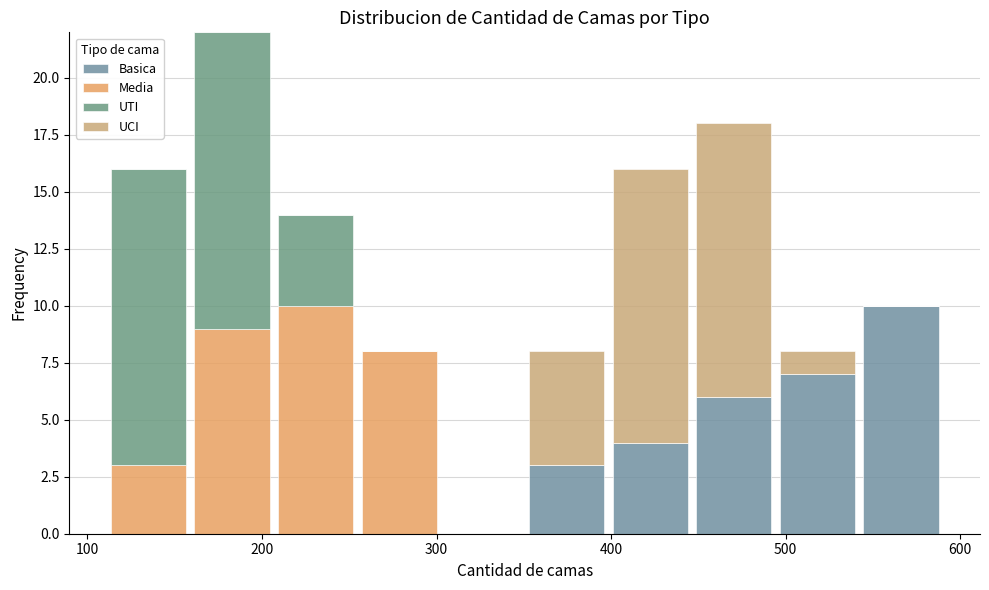

Reading left to right, transcribe this chart: for each stacked bar, give the range it covers on the x-axis and its total height. Neither the bar edges nor the heights are printed on the chart, so give them approximately, as read against the axes.

110 to 160: 16
160 to 210: 22
210 to 250: 14
250 to 300: 8
300 to 350: 0
350 to 400: 8
400 to 450: 16
450 to 490: 18
490 to 540: 8
540 to 590: 10